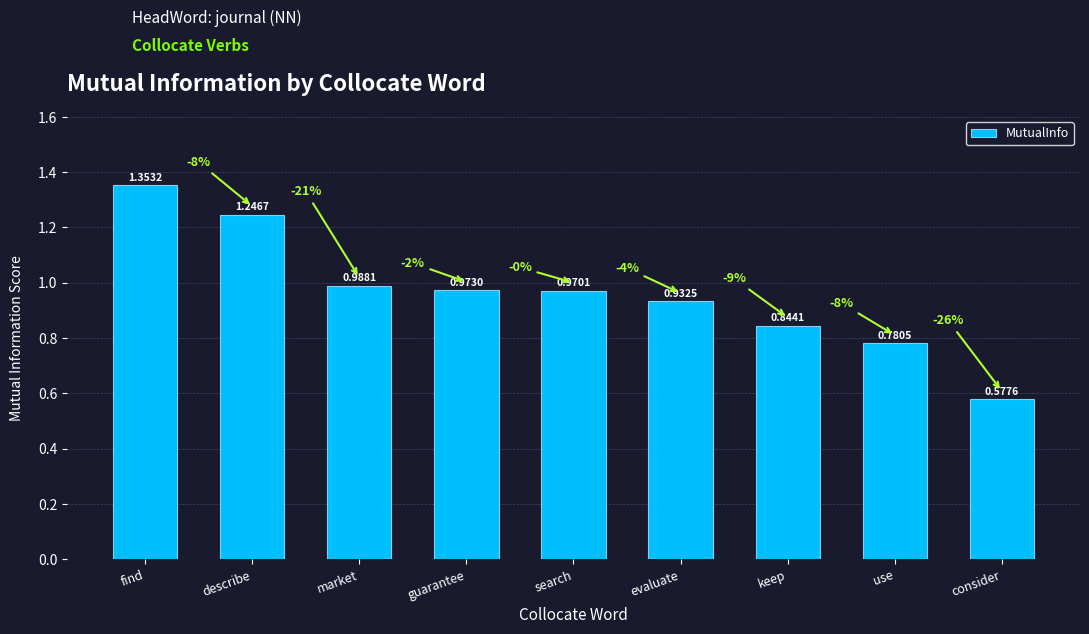

Between use and evaluate, which is larger?

evaluate